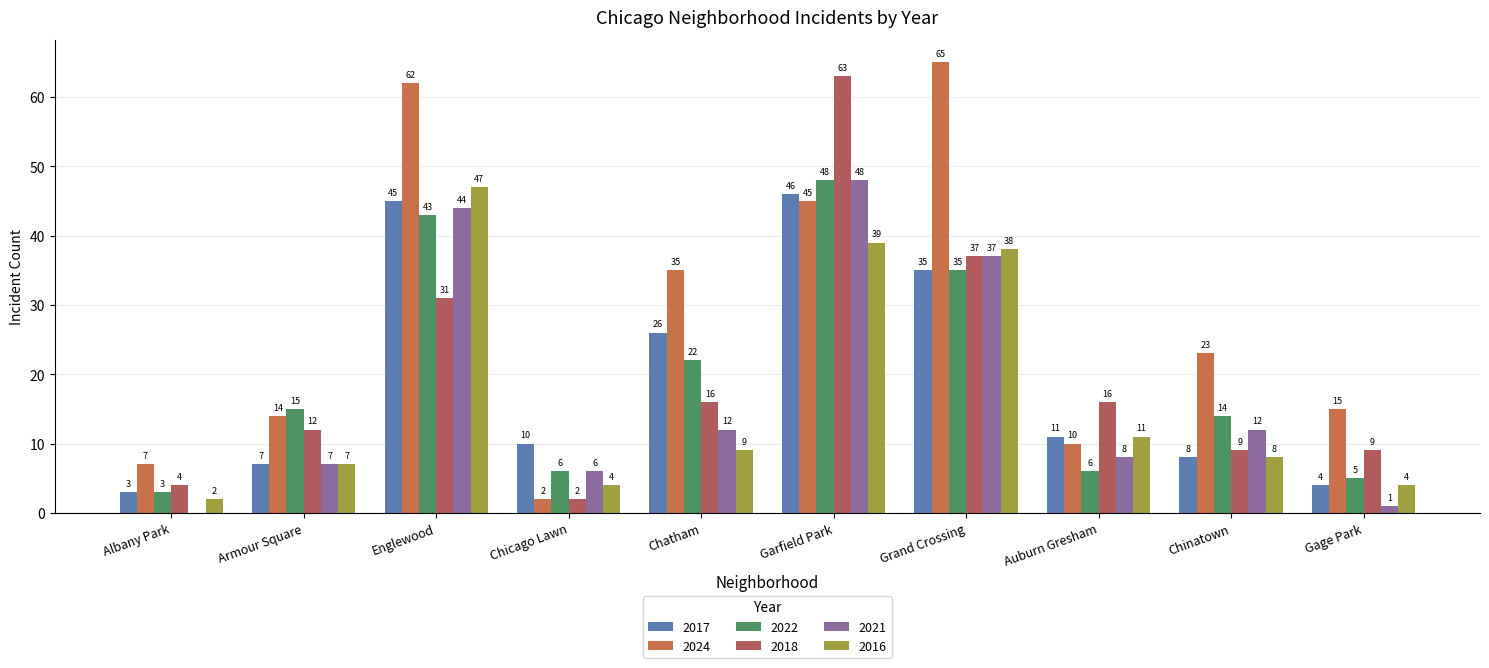

How many groups of bars are there?

10